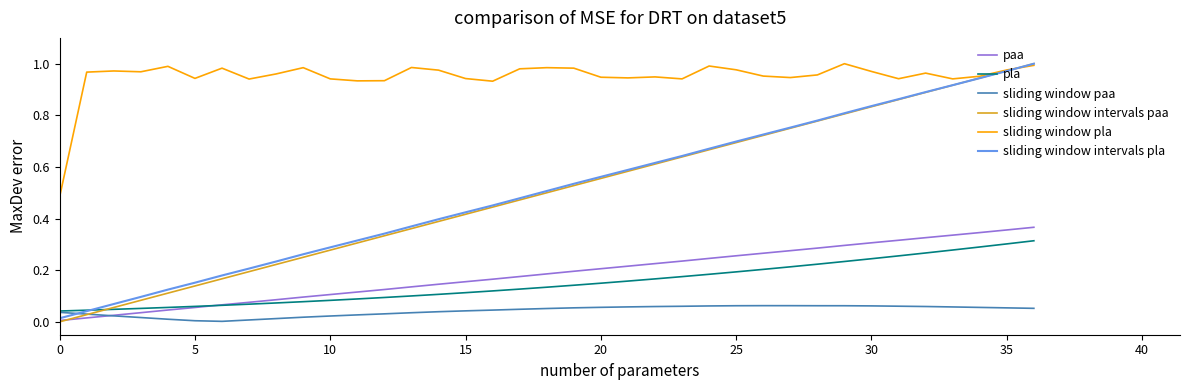

Which series has the largest total across all categories?

sliding window pla